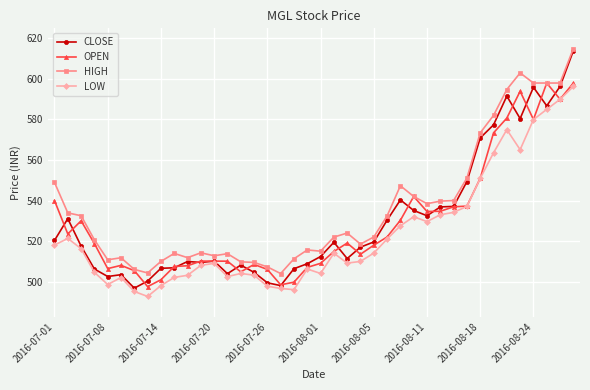

True or false: LOW and HIGH intersect in this chart.

False